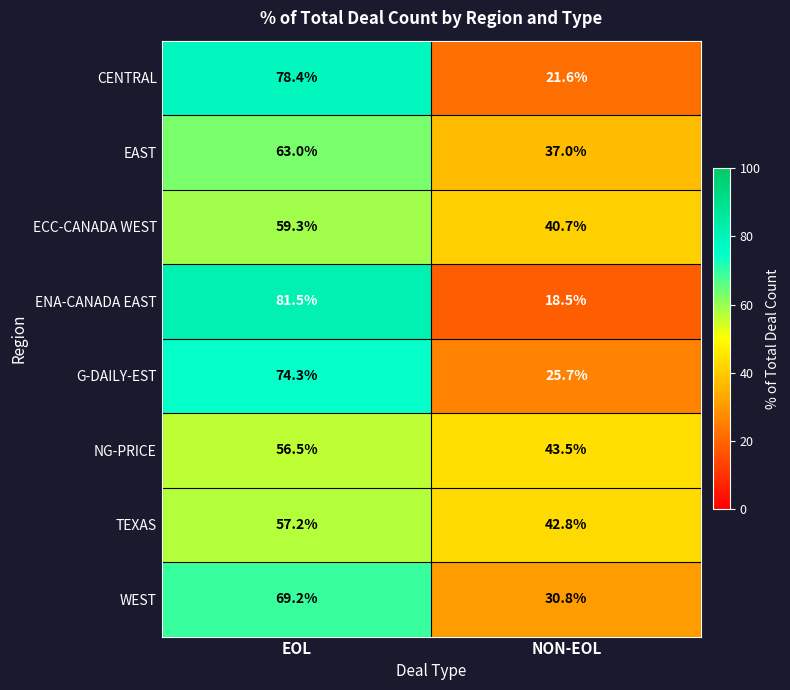

Reading right to left, transcribe all the data shown in this chart.

CENTRAL: 21.6	78.4
EAST: 37.0	63.0
ECC-CANADA WEST: 40.7	59.3
ENA-CANADA EAST: 18.5	81.5
G-DAILY-EST: 25.7	74.3
NG-PRICE: 43.5	56.5
TEXAS: 42.8	57.2
WEST: 30.8	69.2